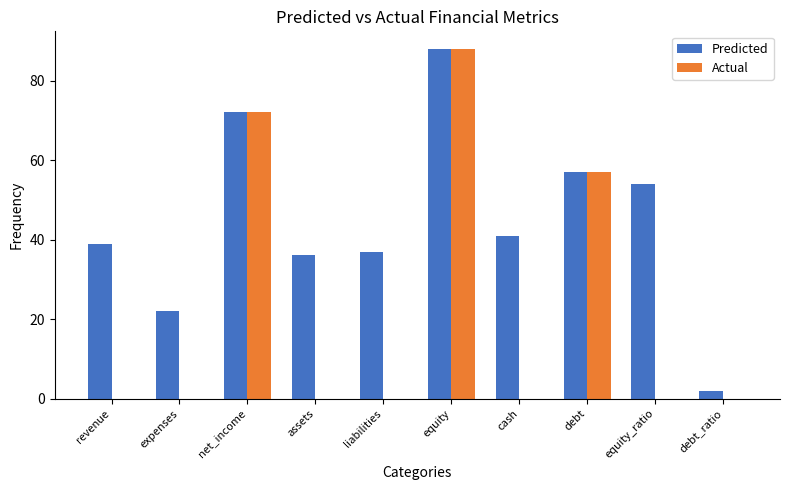

Reading right to left, what are all the values shown in this chart?

Predicted: debt_ratio=2	equity_ratio=54	debt=57	cash=41	equity=88	liabilities=37	assets=36	net_income=72	expenses=22	revenue=39
Actual: debt_ratio=0	equity_ratio=0	debt=57	cash=0	equity=88	liabilities=0	assets=0	net_income=72	expenses=0	revenue=0